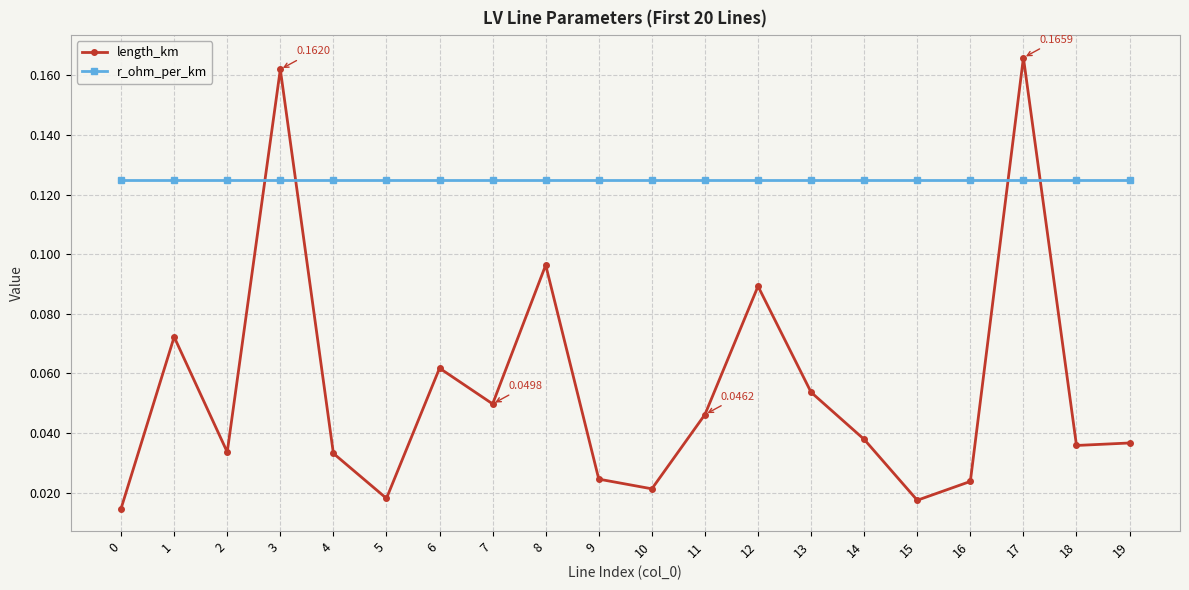

Which series ends up on top after the final intersection of length_km and r_ohm_per_km?

r_ohm_per_km